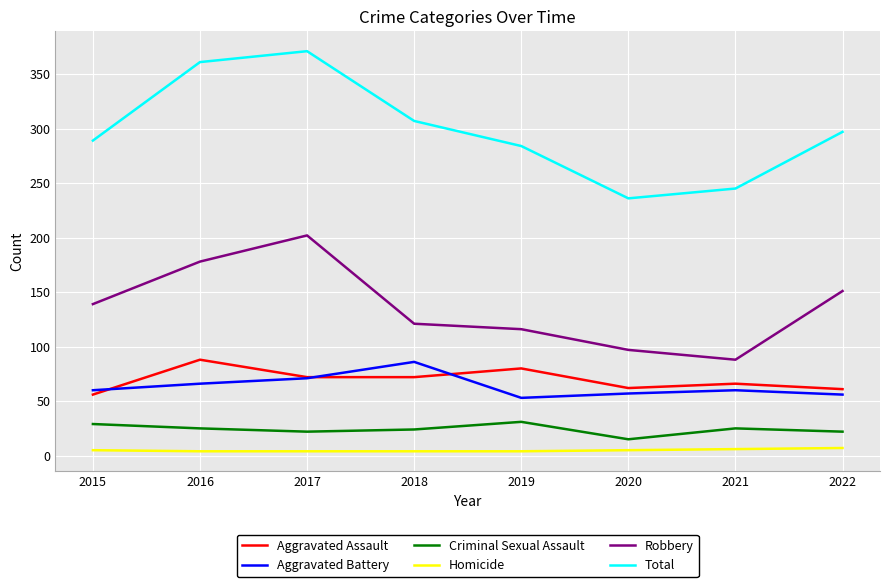

True or false: Aggravated Assault has more than 2 points higher than both neighbors.

True